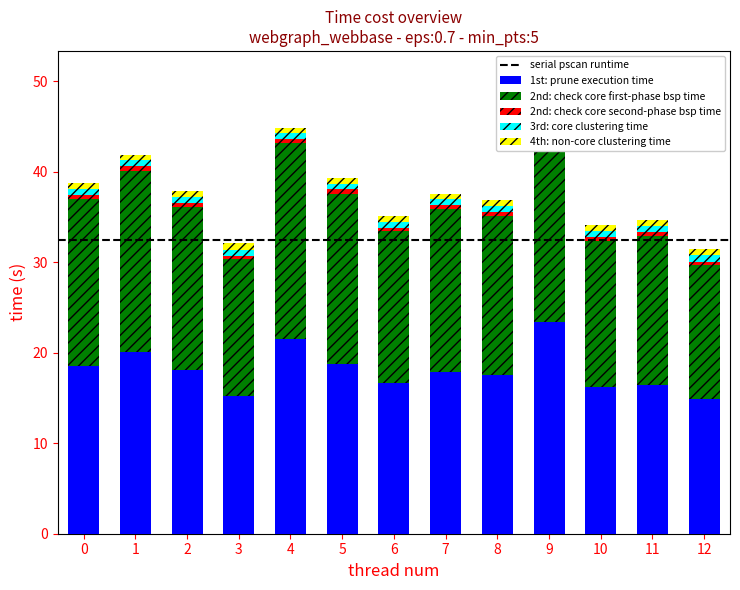

Which label corresponds to the largest value in the chart?

9